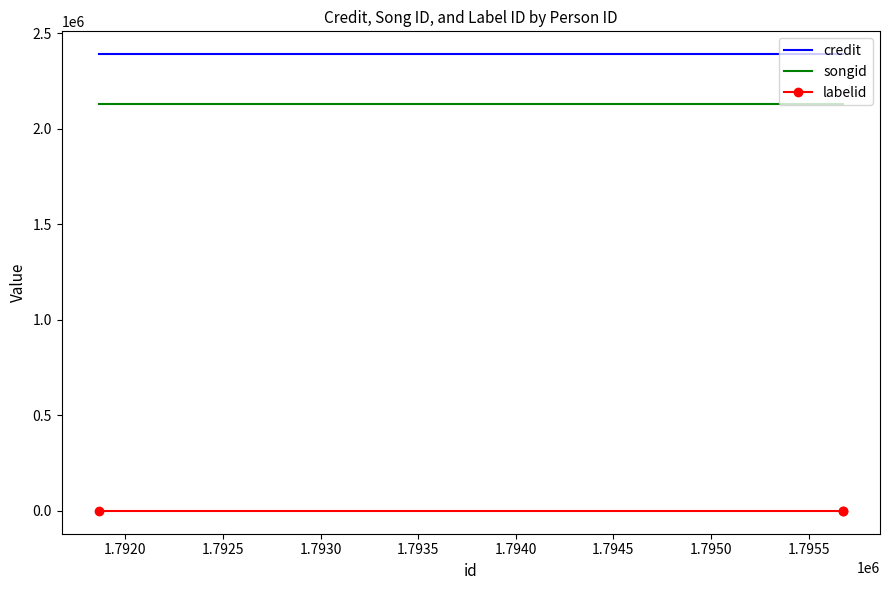

Which series has the largest total across all categories?

credit